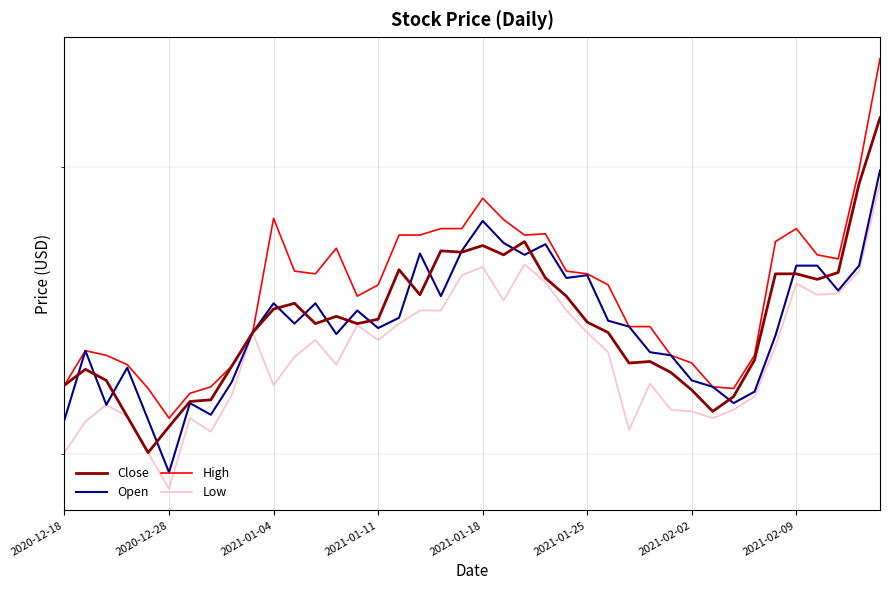

Is it true that High equals 27.9 at 21?

True